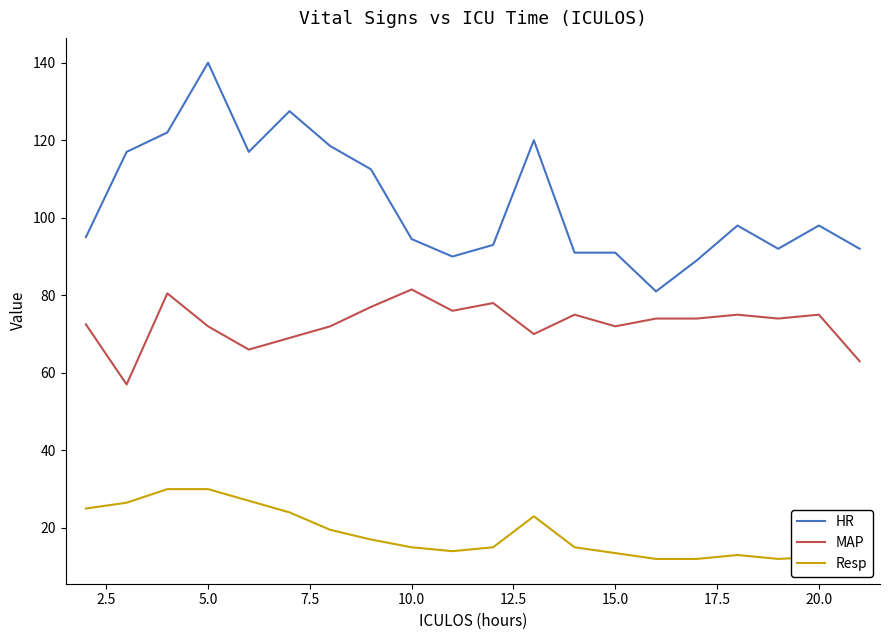

What is the smallest value displayed?

12.0